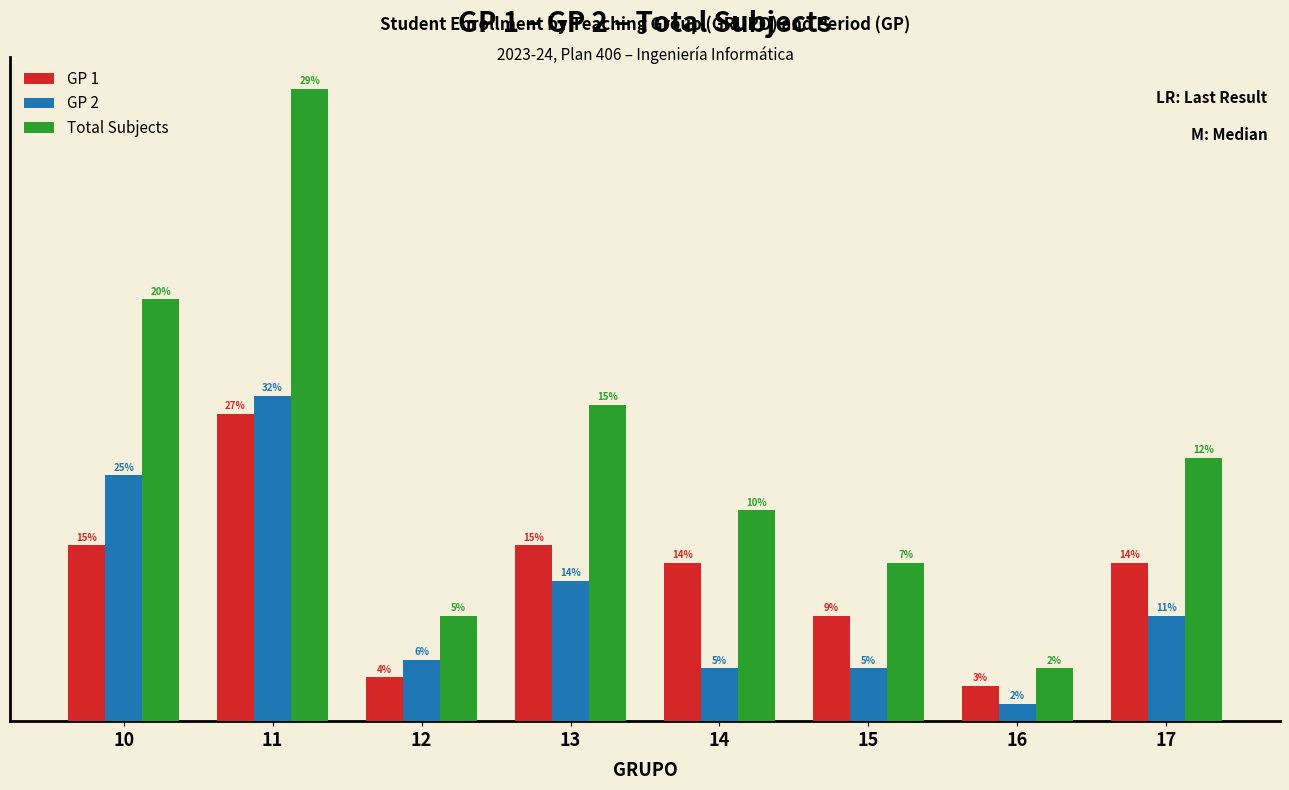

What are all the series names shown in the legend?

GP 1, GP 2, Total Subjects